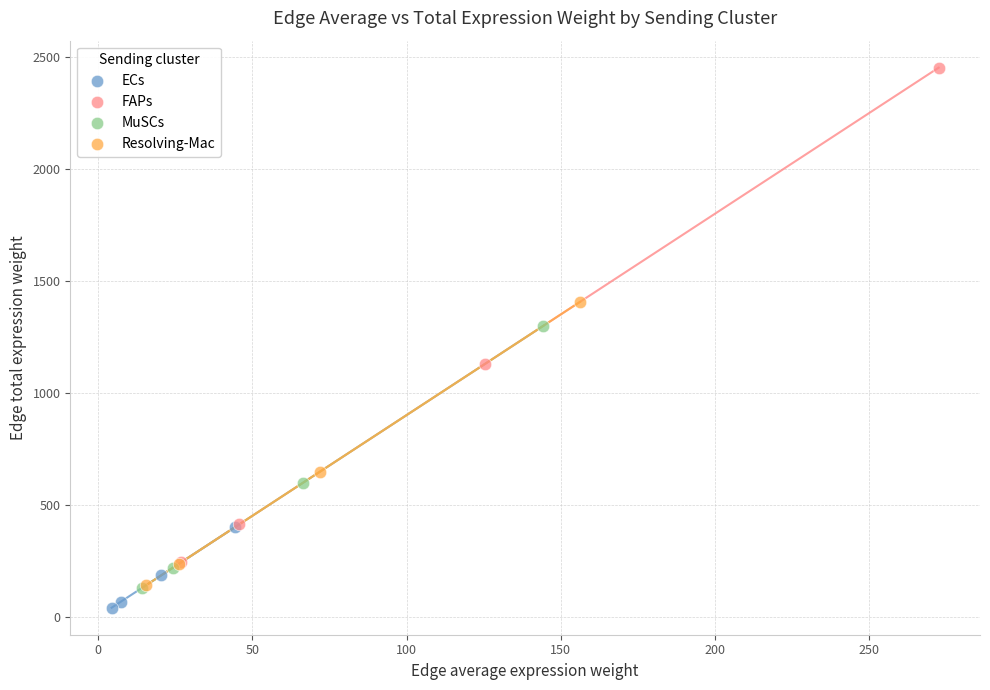

Which series contains the lowest Y value?

ECs